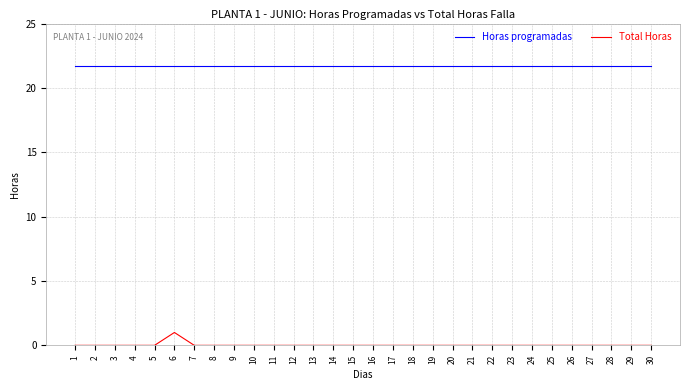

Which series has the largest total across all categories?

Horas programadas